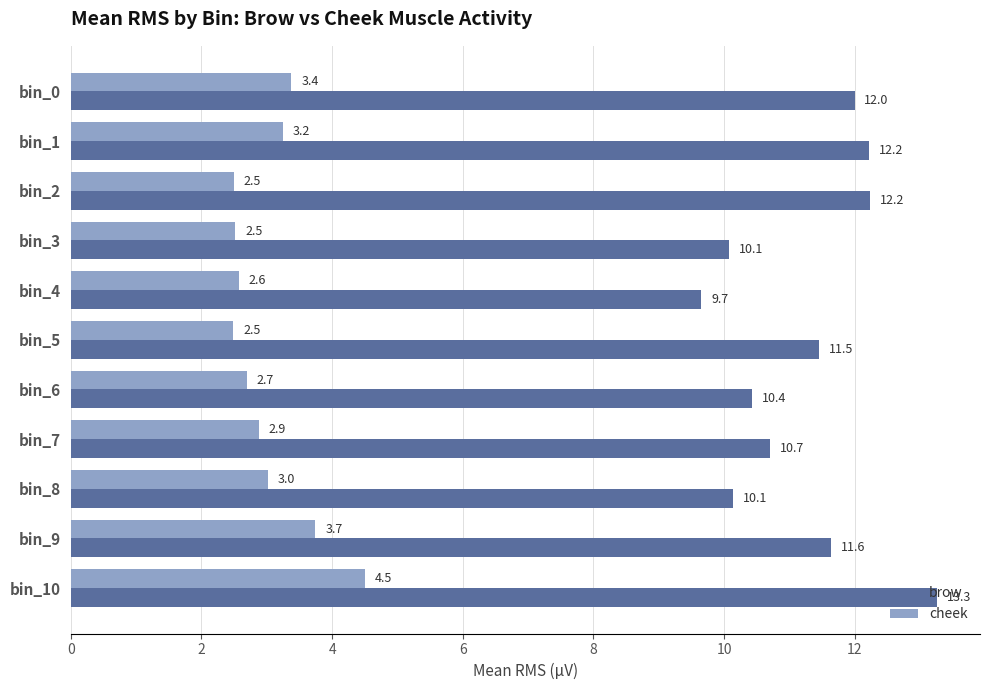

What is the difference between the maximum and minimum values in the cheek series?

2.0